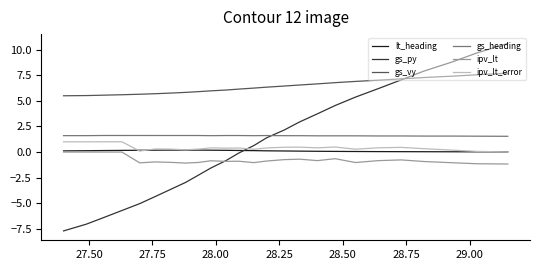

Which series has the largest range (max minus min)?

gs_py